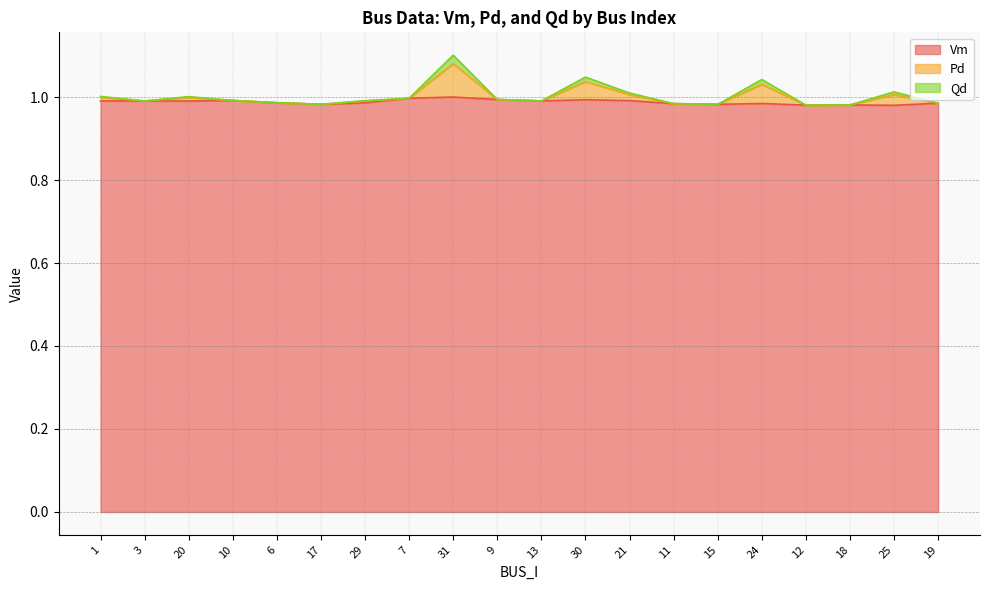

What are all the series names shown in the legend?

Vm, Pd, Qd